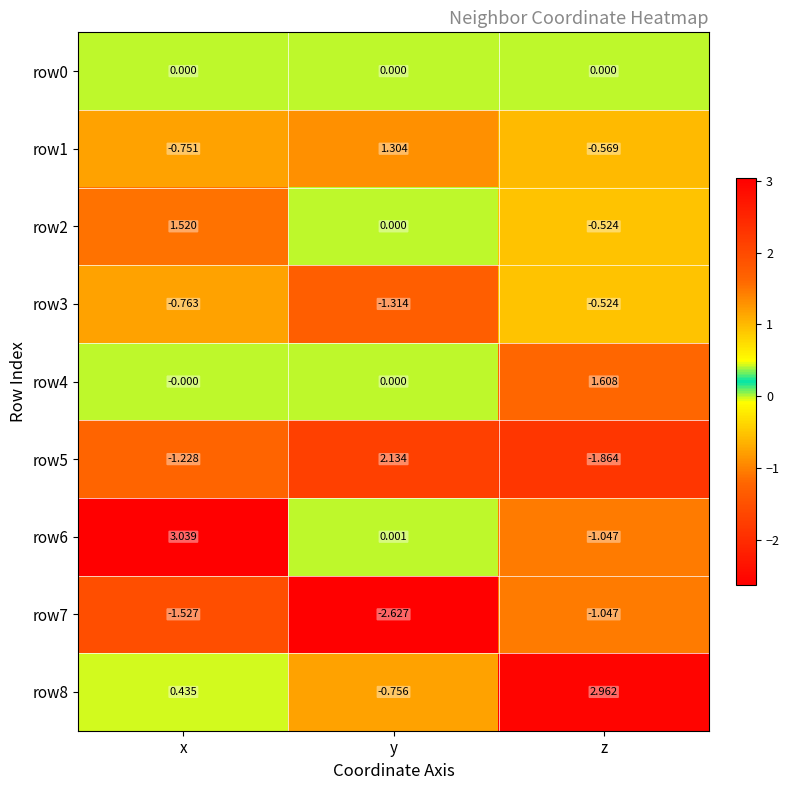

Which series changed the most between y and z?

row5